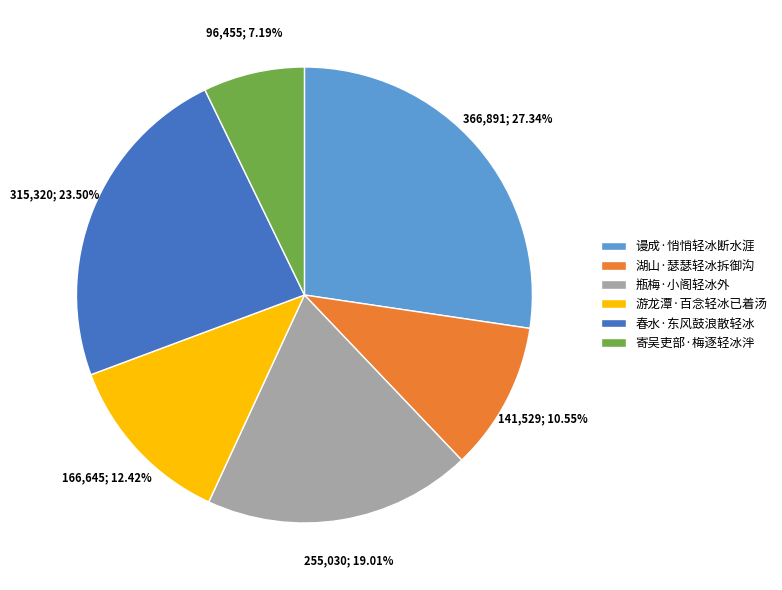

Which category has the smallest portion of the pie?

寄吴吏部·梅逐轻冰泮